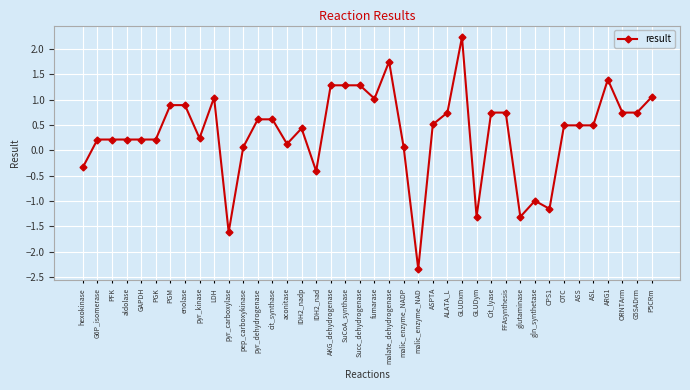

How many distinct data groups are displayed?

1